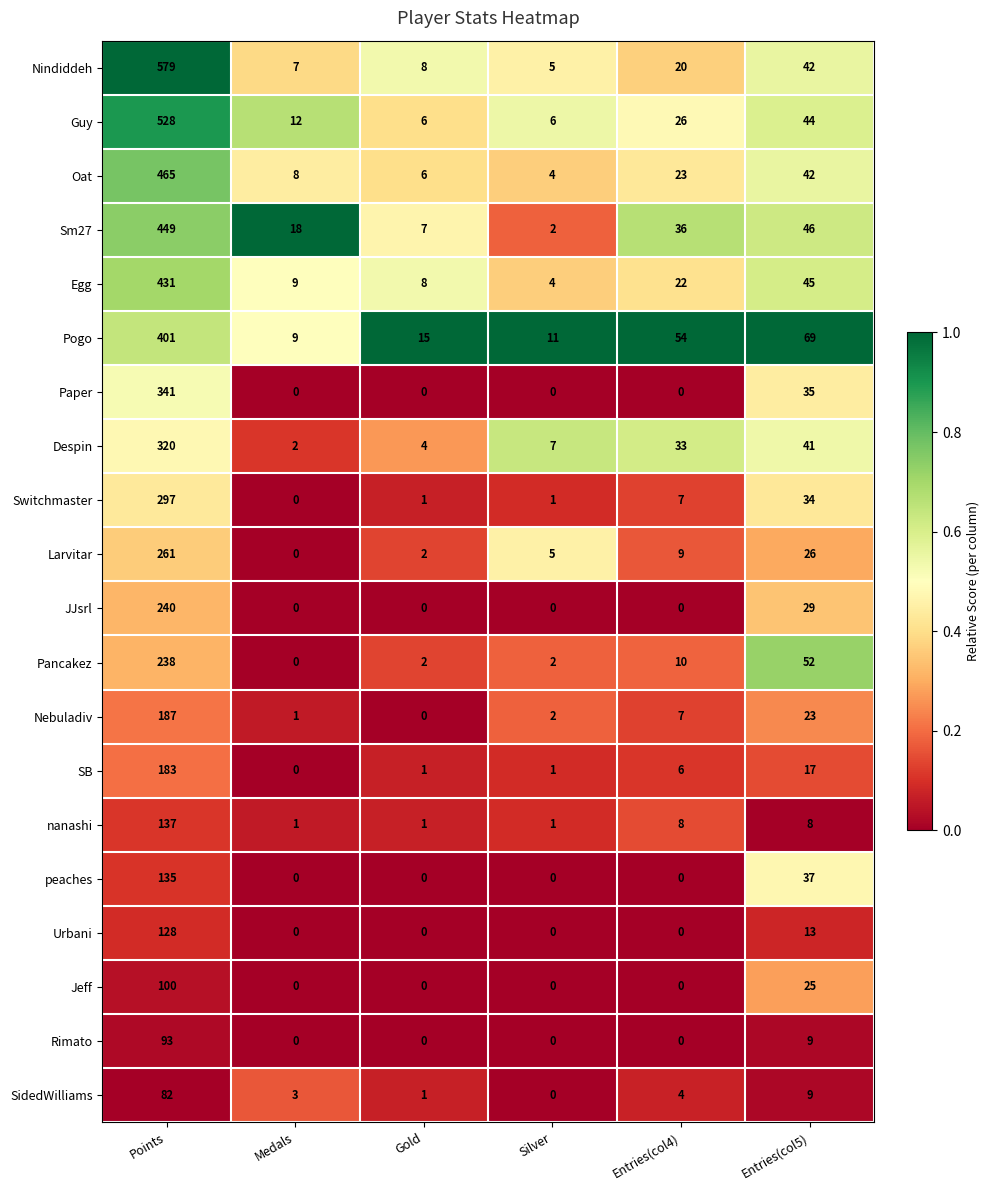

How many series are shown in this chart?

20